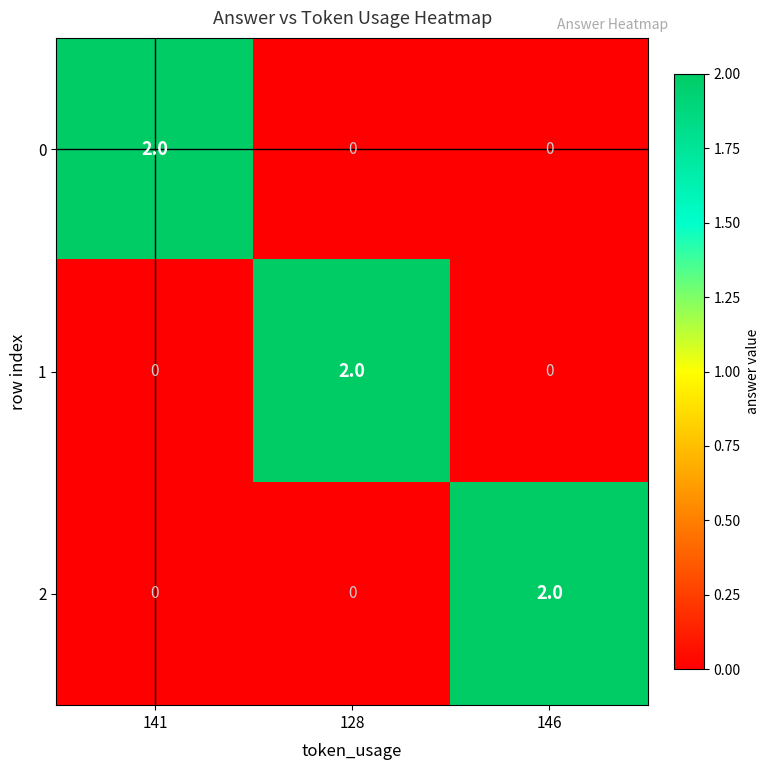

Count the 2 values in the range 0 to 2.

3